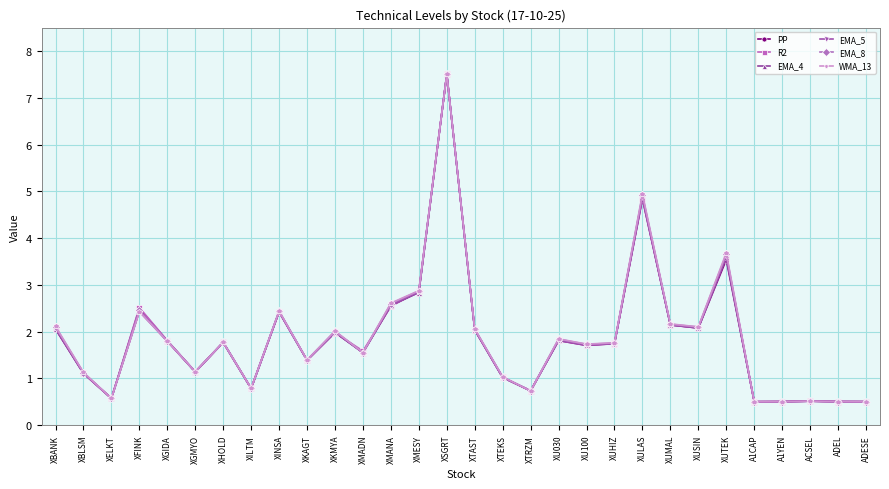

At which category does PP reach its first local peak?

XFINK